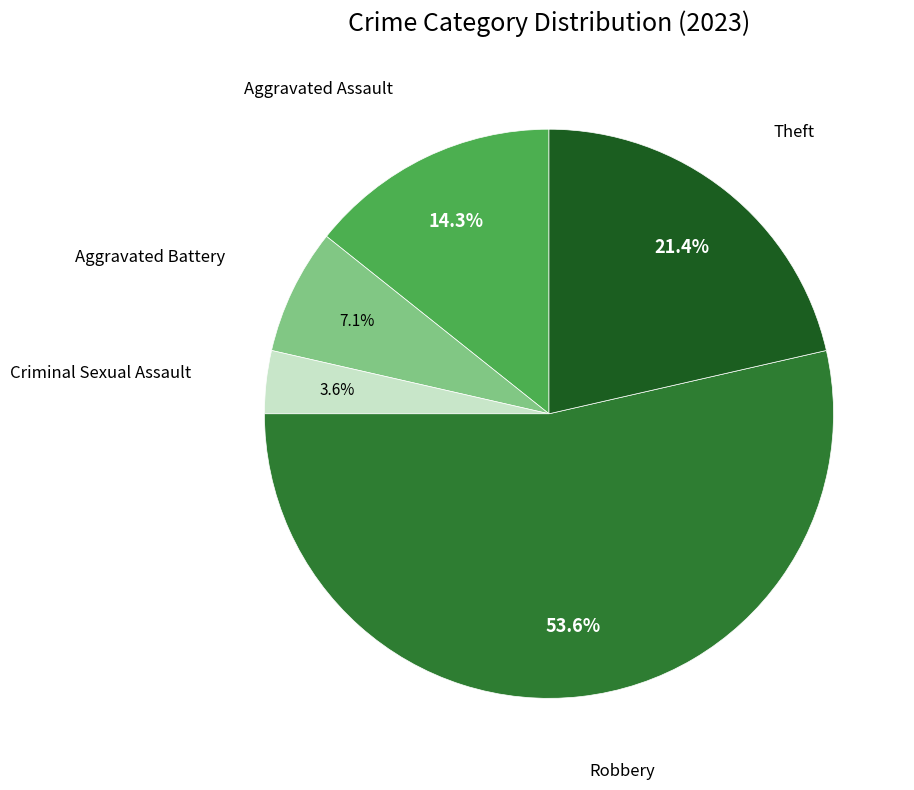

Count the number of slices in the pie.

5